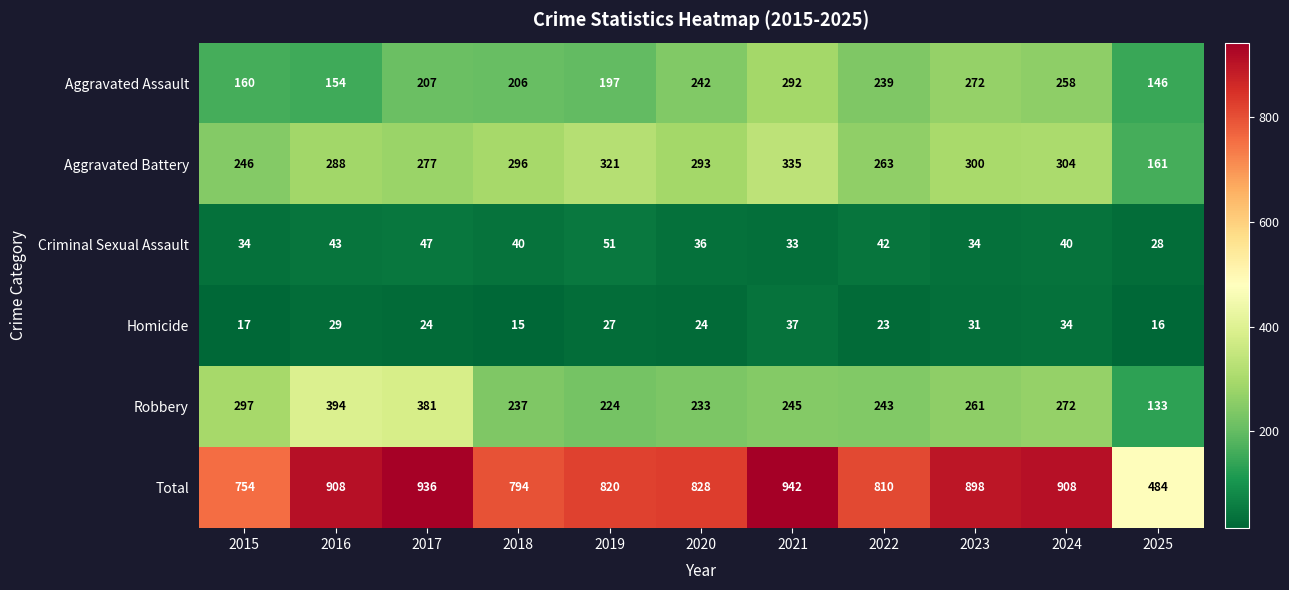

At which label is Aggravated Assault closest to 219?

2017